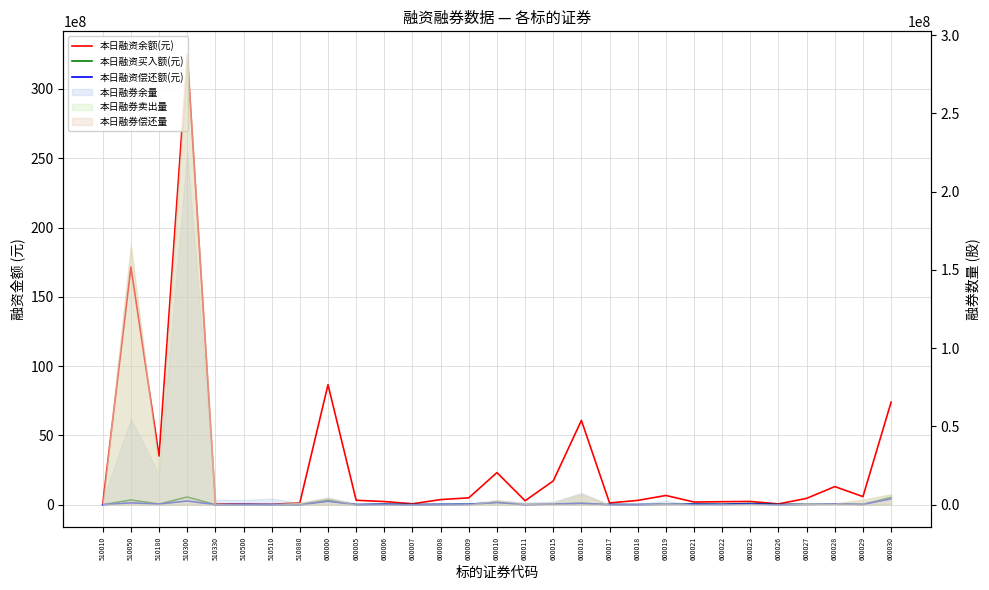

Is it true that 本日融资偿还额(元) equals 576619740 at 600030?

False